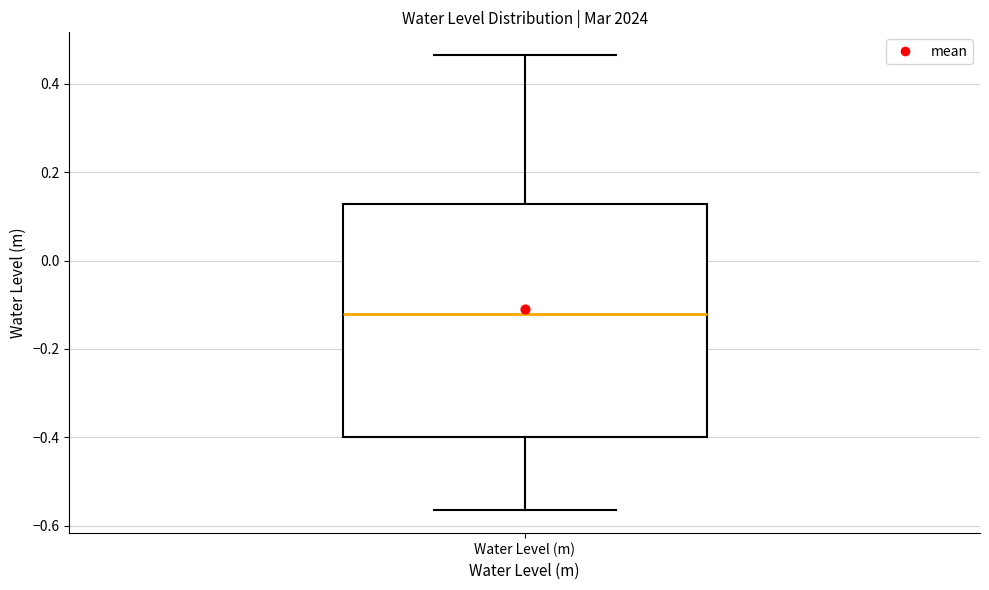

Where is the lower edge of the box for Water Level (m) on the y-axis? The values are not printed on the chart, so give them approximately, as read against the axis.

-0.40